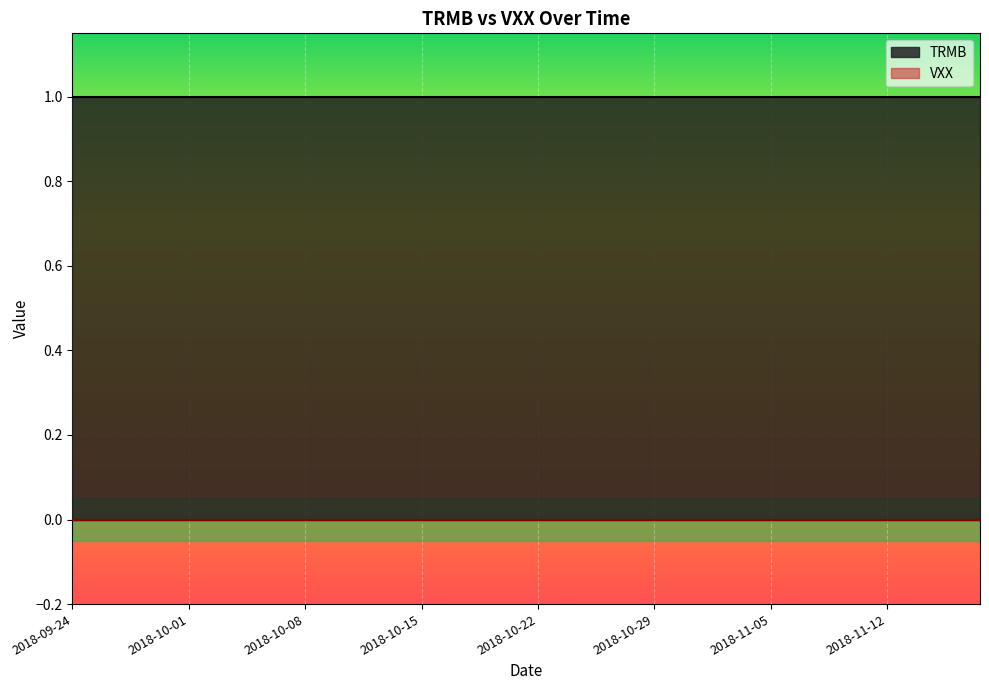

At which category is the sum across all series the highest?

2018-09-24